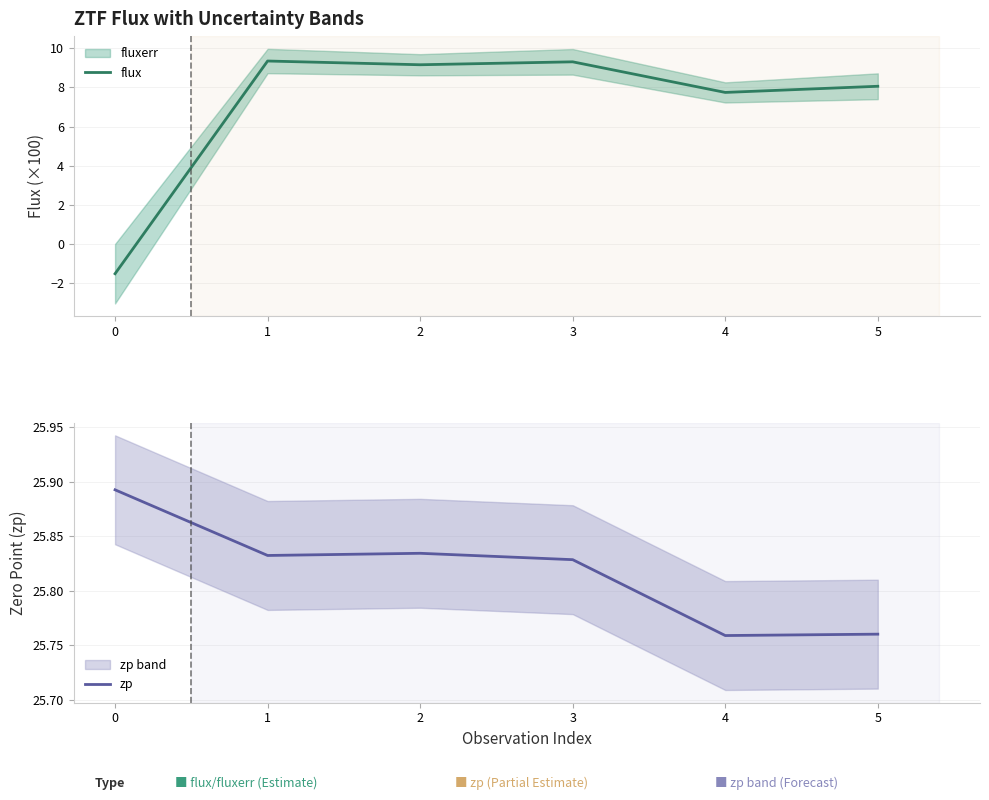

At which category does flux reach its first local peak?

1